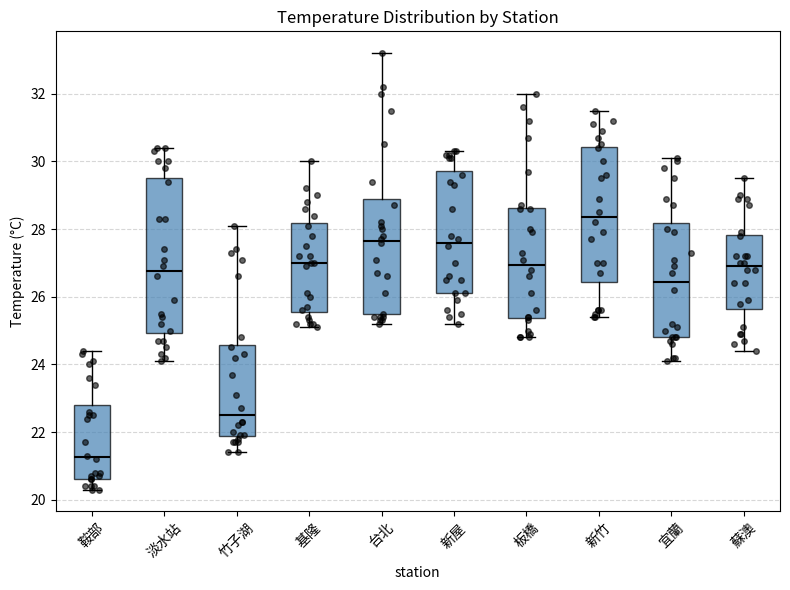

Which box's median line is the lowest?

鞍部